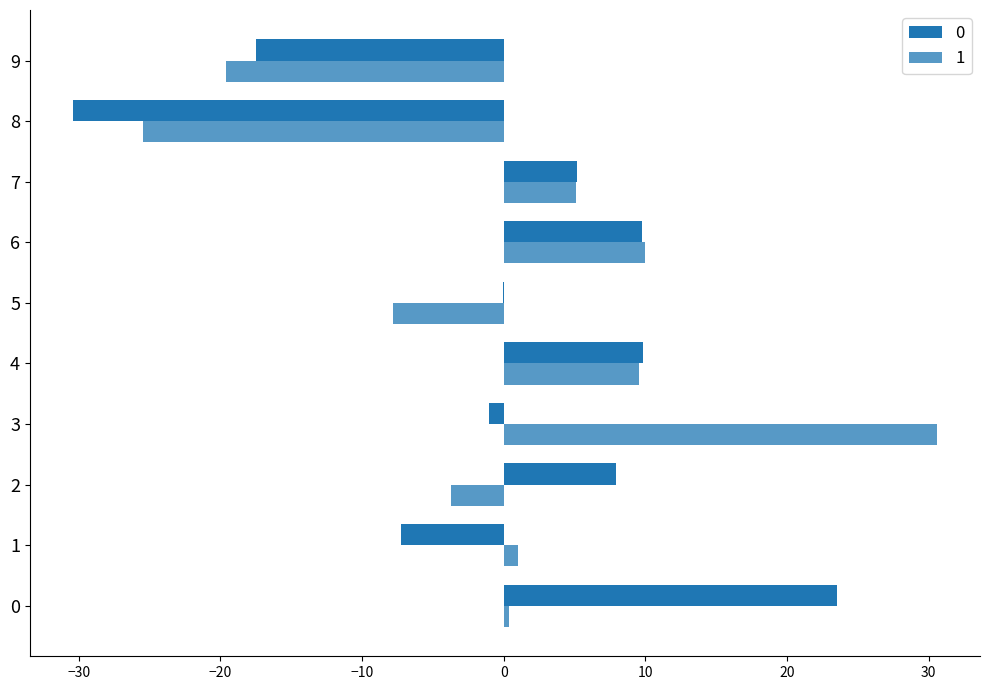

The 1 series shows 1.5 at 1. True or false?

False